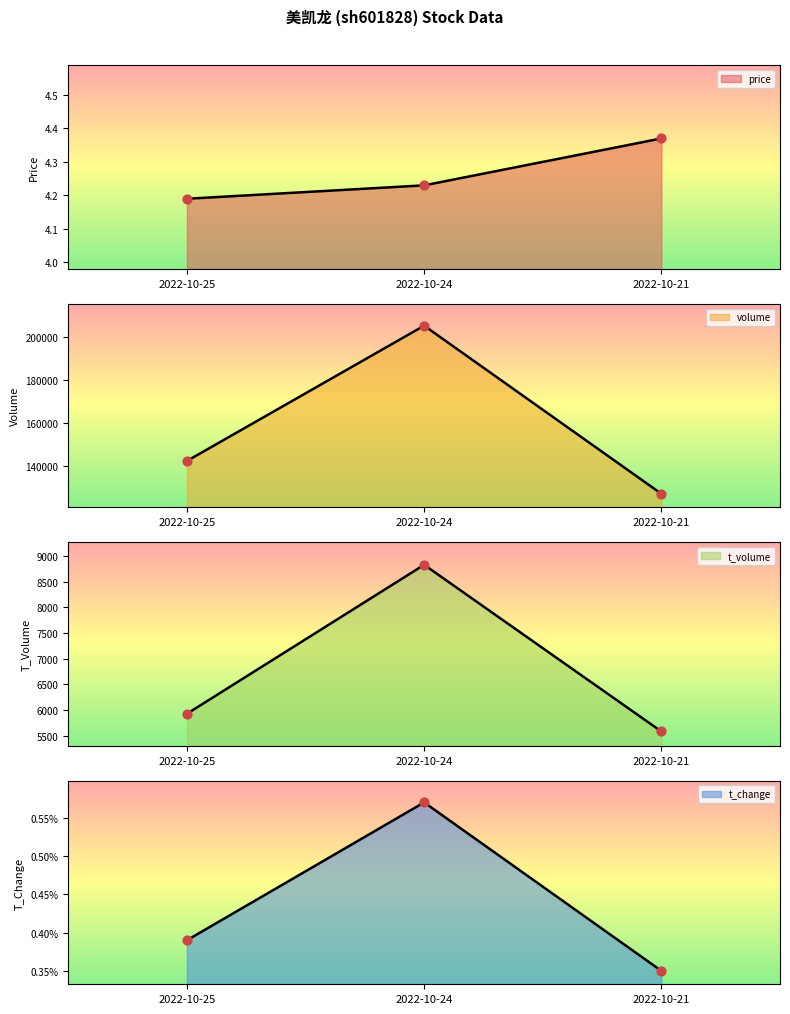

At which category is the sum across all series the highest?

2022-10-24